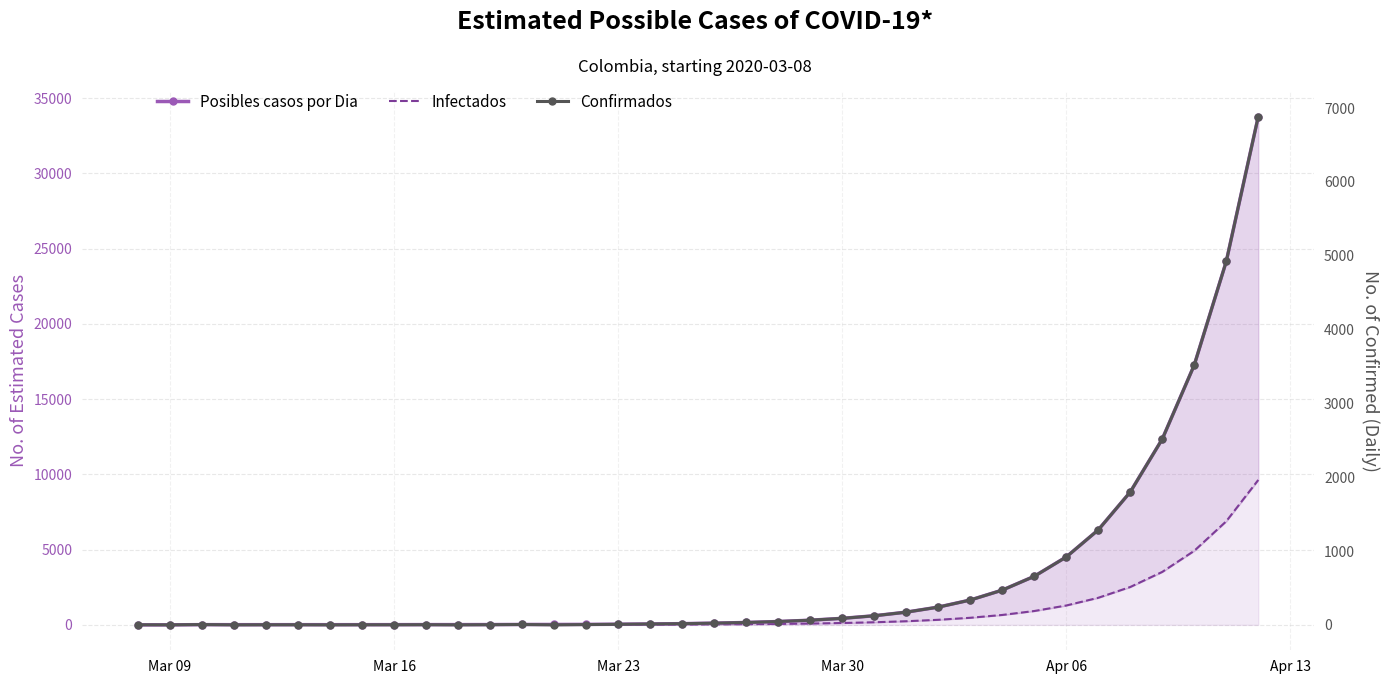

What is the average value of the Posibles casos por Dia series?

3296.1